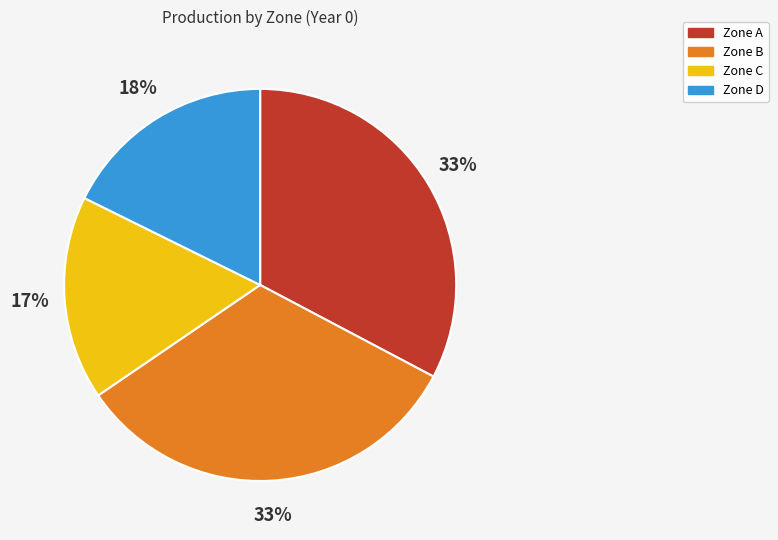

Is Zone B the majority of the pie?

No